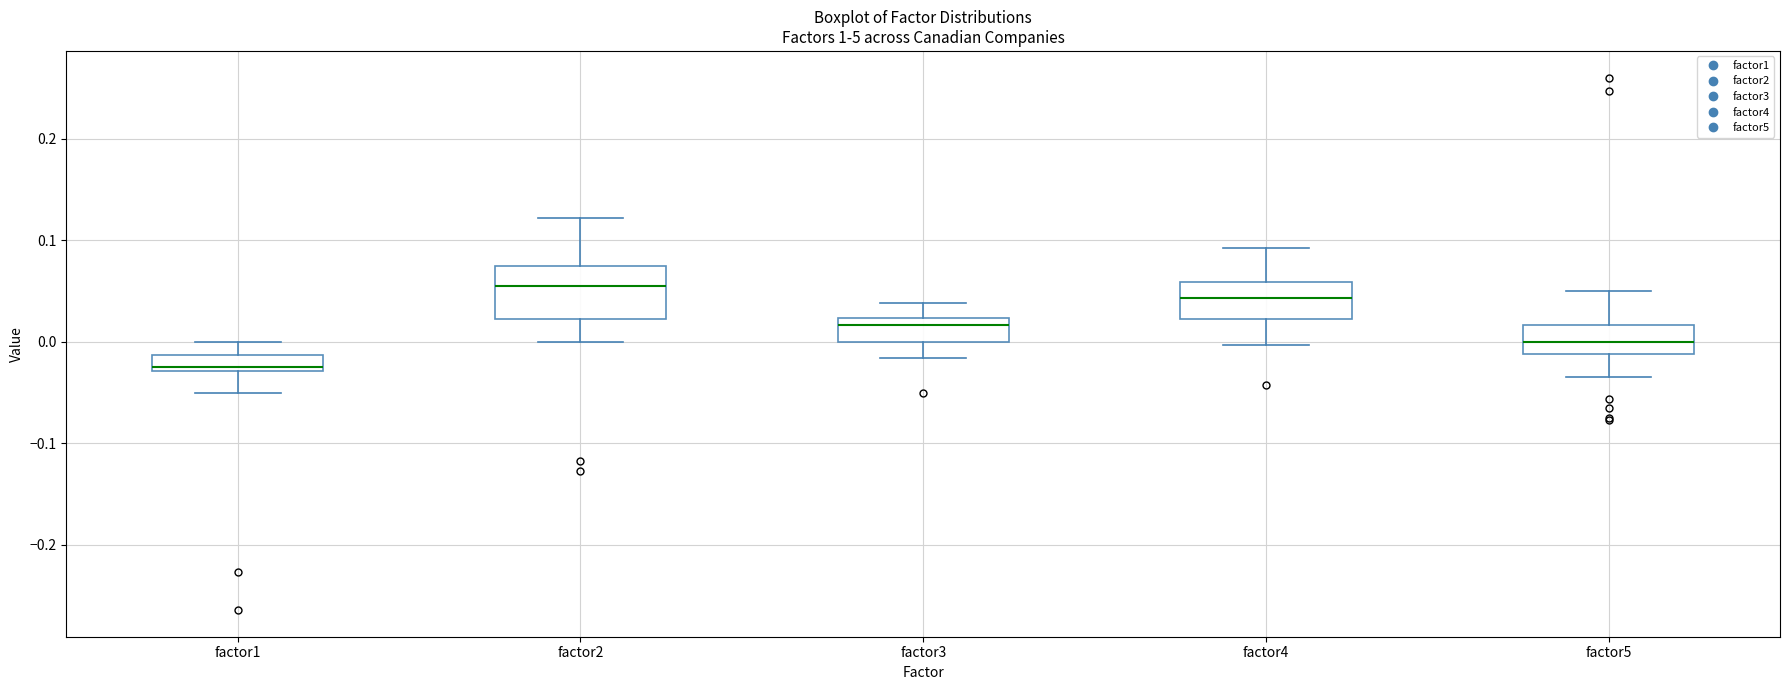

Reading left to right, transcribe this box plot: for each box, give where its median line is, the range the box spans, and where its two whiskers end, as read against the y-axis. The values are not printed on the chart, so give them approximately, as read against the axis.

factor1: median -0.03 (just above the box's lower edge), box -0.03 to -0.01, whiskers -0.05 to 0.00
factor2: median 0.06, box 0.02 to 0.07, whiskers 0.00 to 0.12
factor3: median 0.02 (just below the box's upper edge), box 0.00 to 0.02, whiskers -0.02 to 0.04
factor4: median 0.04, box 0.02 to 0.06, whiskers 0.00 to 0.09
factor5: median 0.00, box -0.01 to 0.02, whiskers -0.03 to 0.05